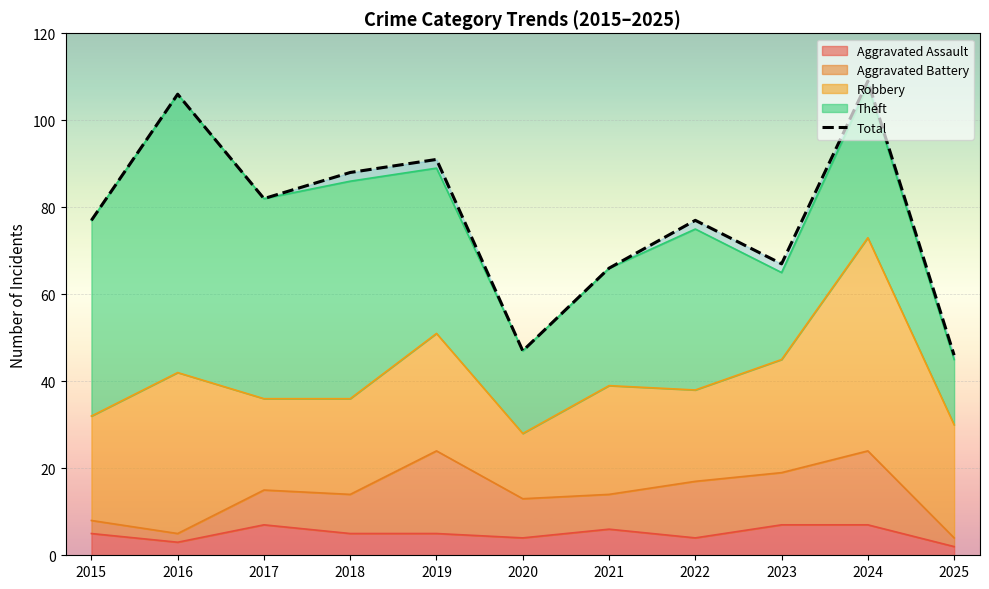

What is the sum of the values at 2021 and 2015?

143